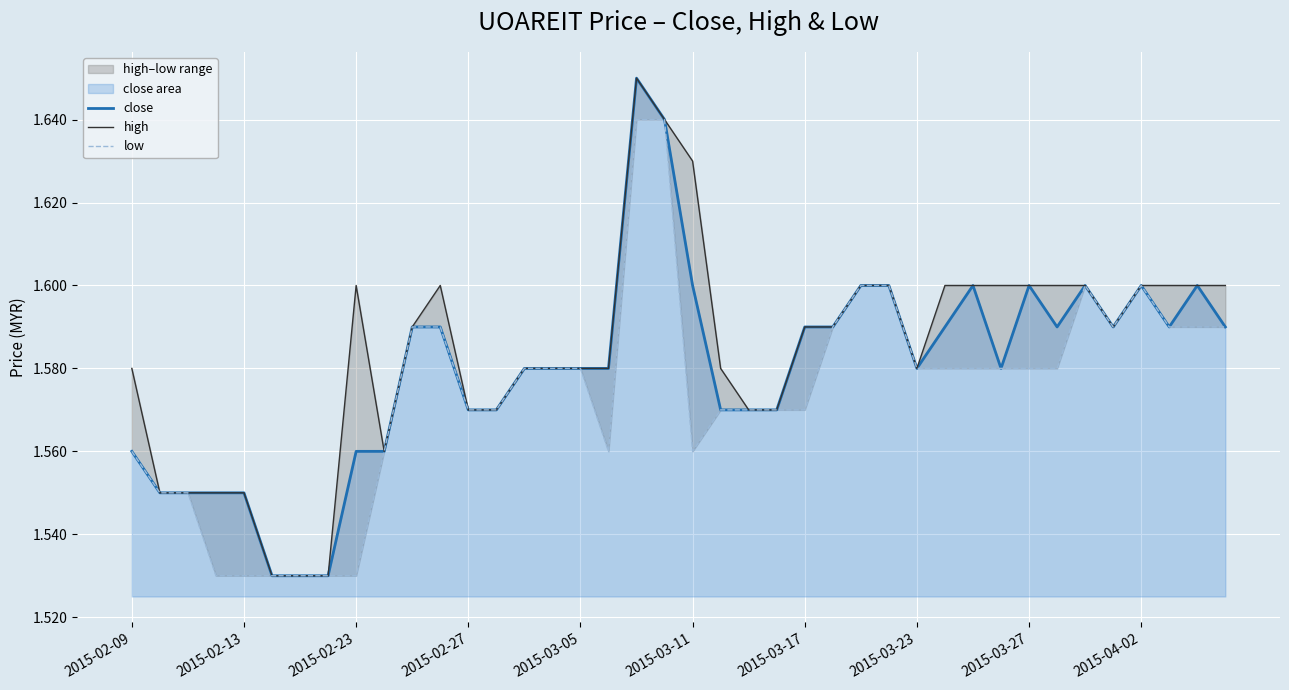

True or false: close has a value of 1.6 at 2015-03-11.

True